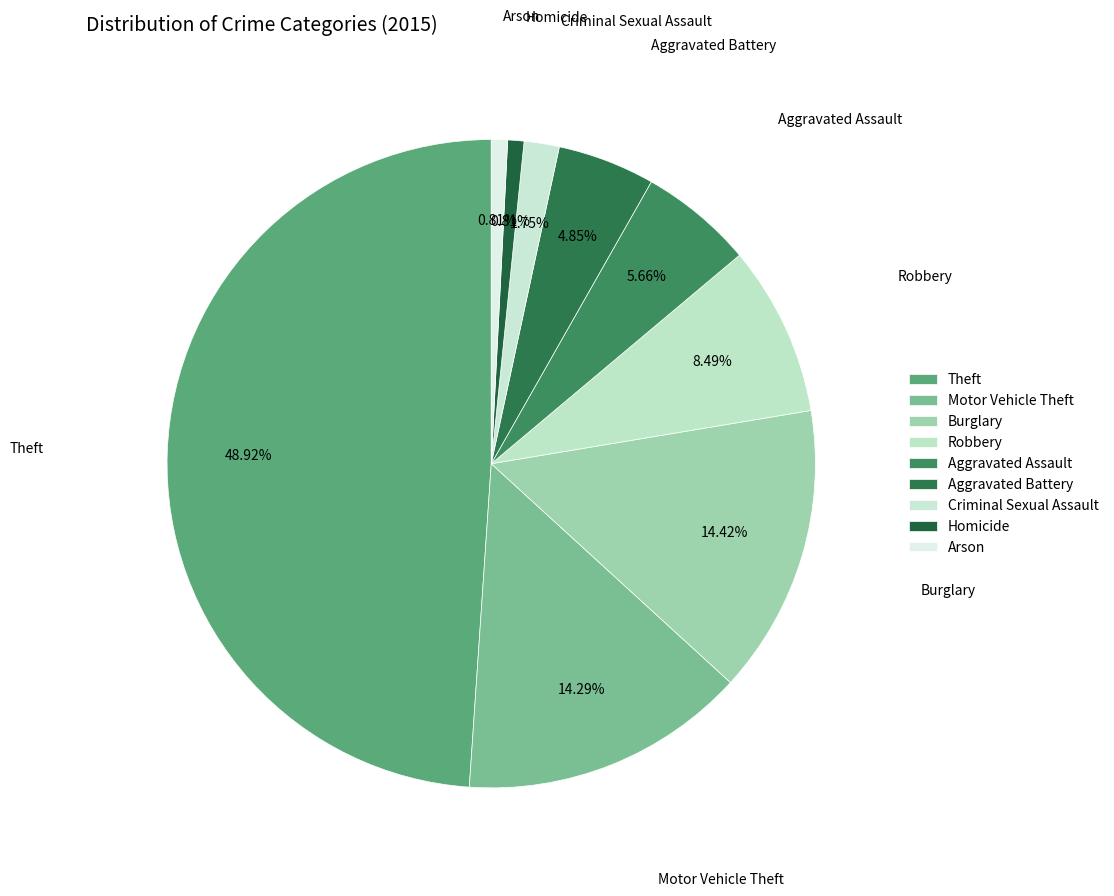

Between Motor Vehicle Theft and Criminal Sexual Assault, which is larger?

Motor Vehicle Theft